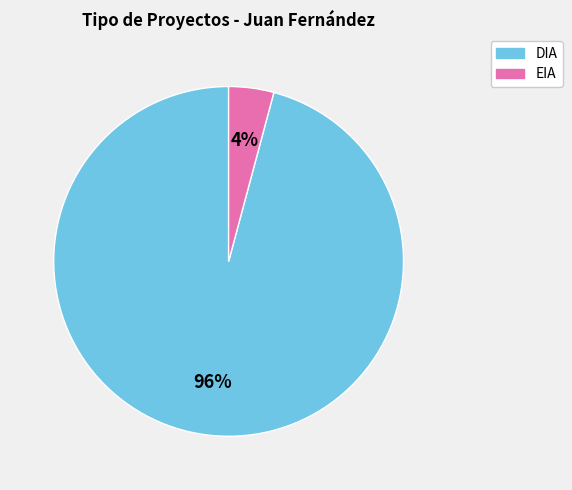

To the nearest percent, what percentage of the pie is DIA?

96%